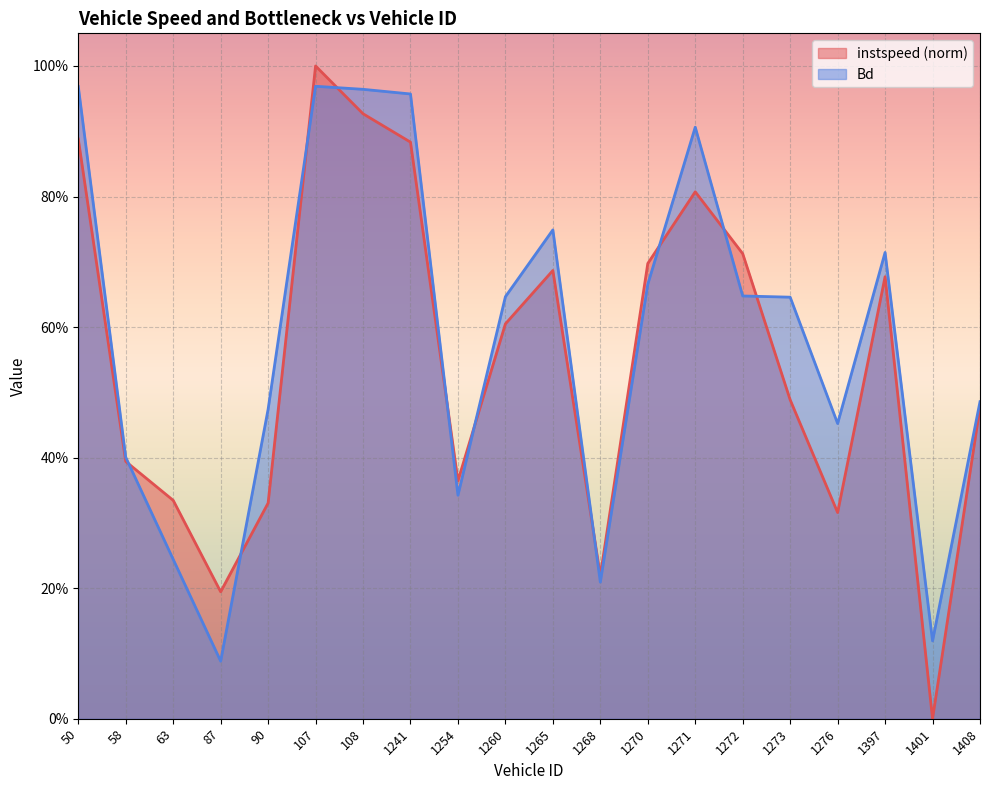

Is the value of Bd at 1268 greater than the value of instspeed at 1272?

No